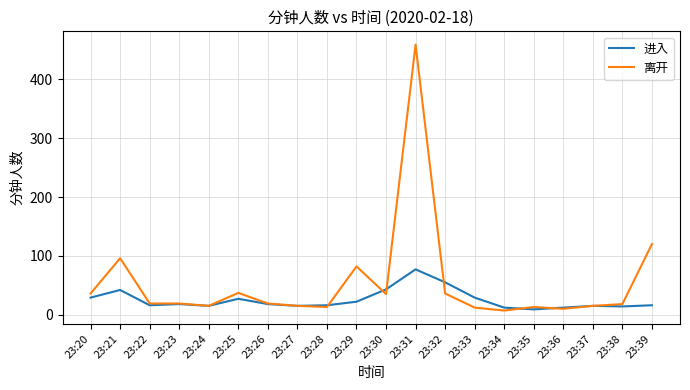

At which label does 进入 reach its peak?

23:31